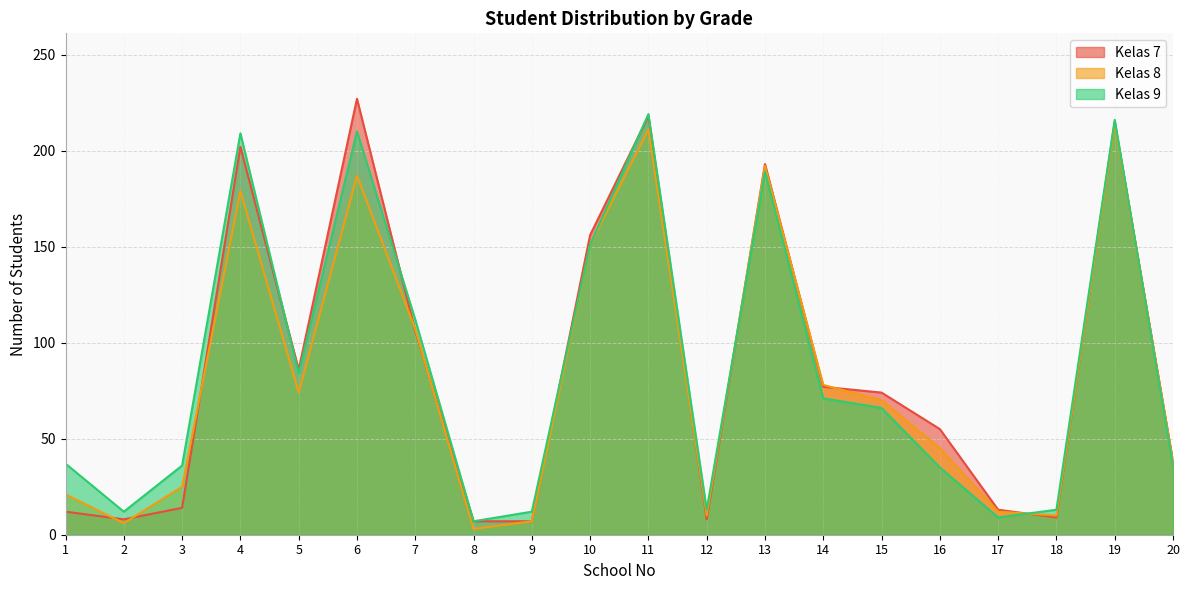

At which category is the sum across all series the highest?

11